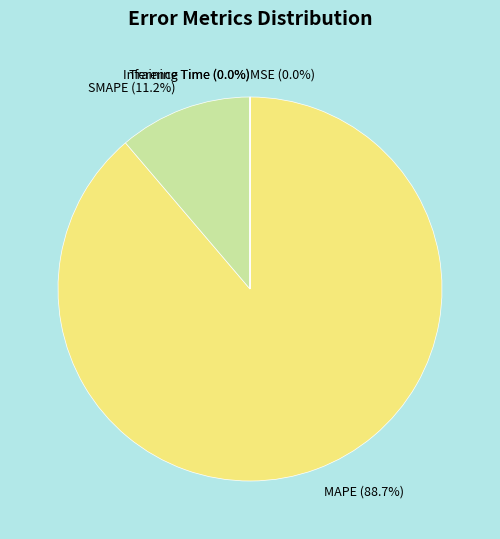

What percentage is the MAPE slice, to the nearest percent?

89%